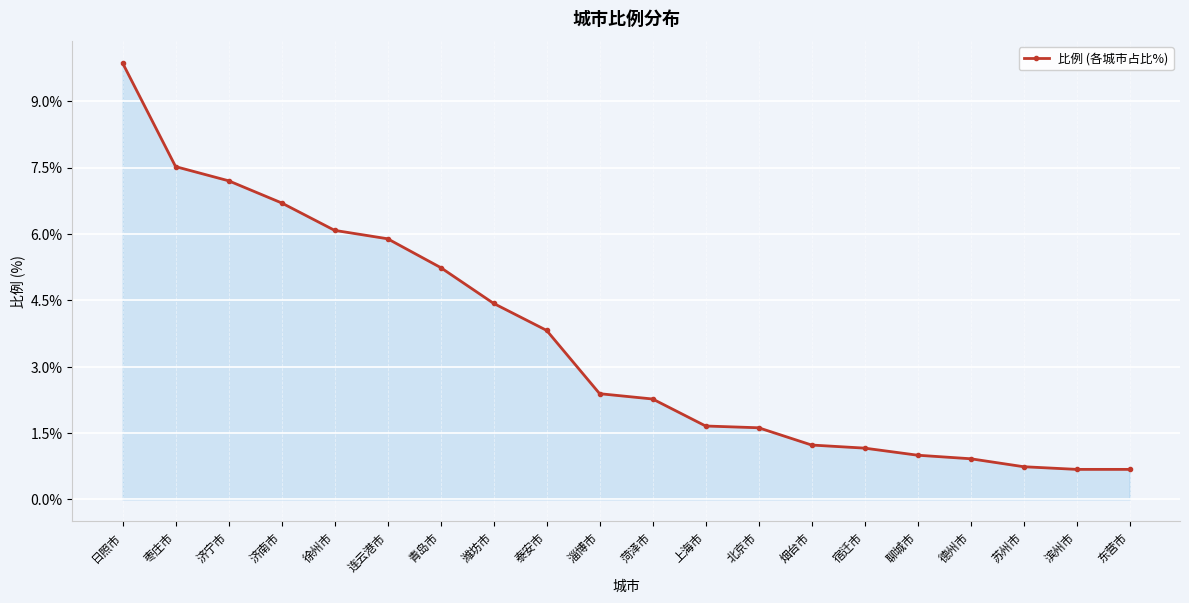

Is it true that the value at 日照市 is 9.9?

True